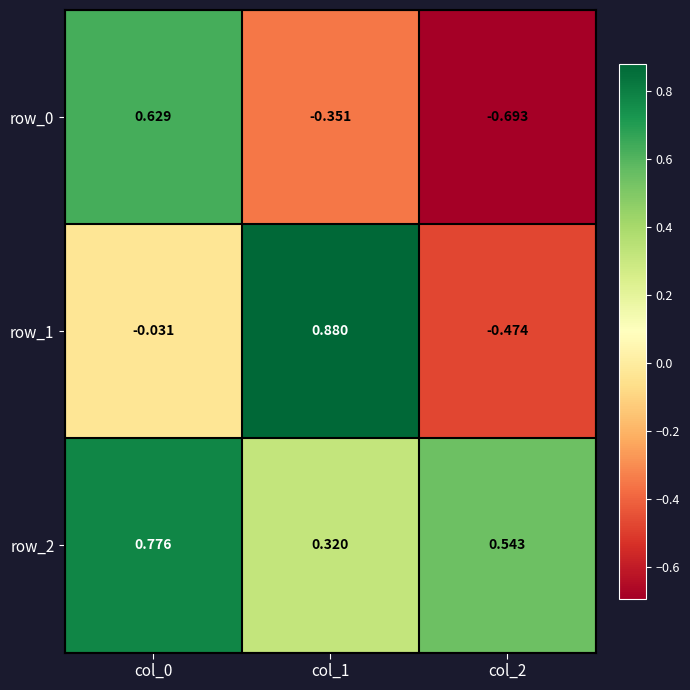

Count the row_2 values in the range 0 to 1.

3